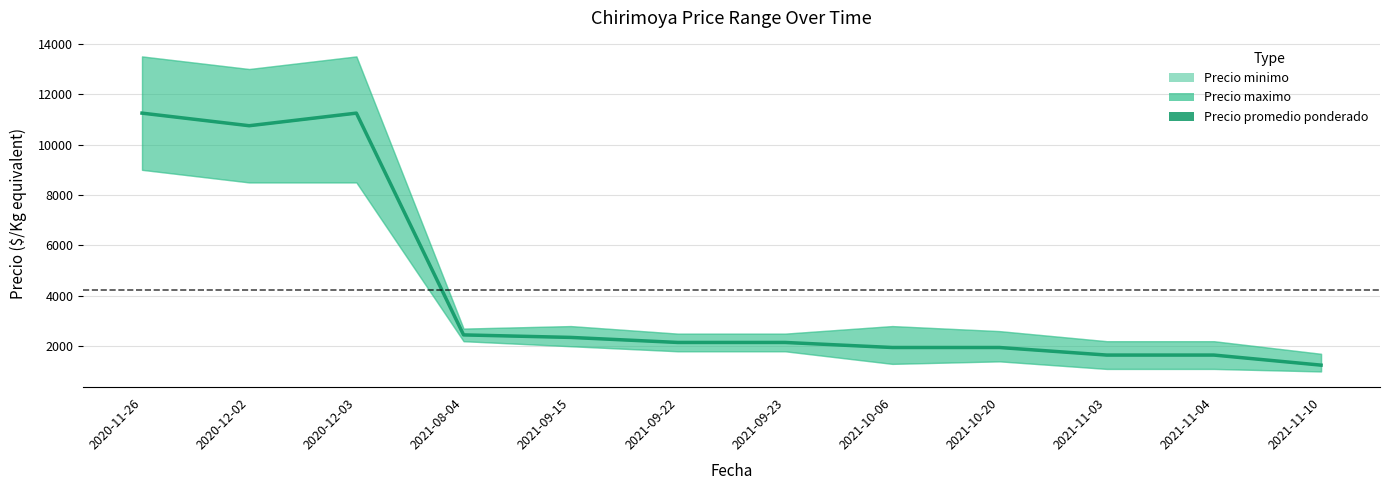

Between 2021-11-04 and 2021-10-20, which is larger?

2021-10-20